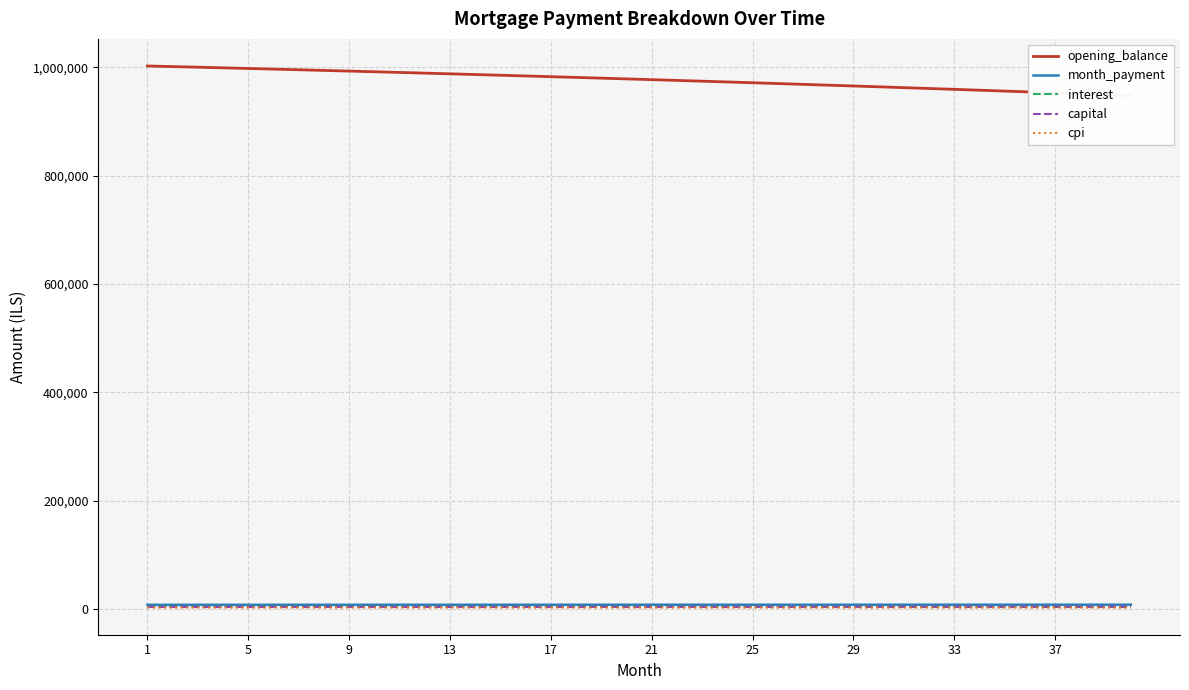

How many values in the opening_balance series are below 978799?

20